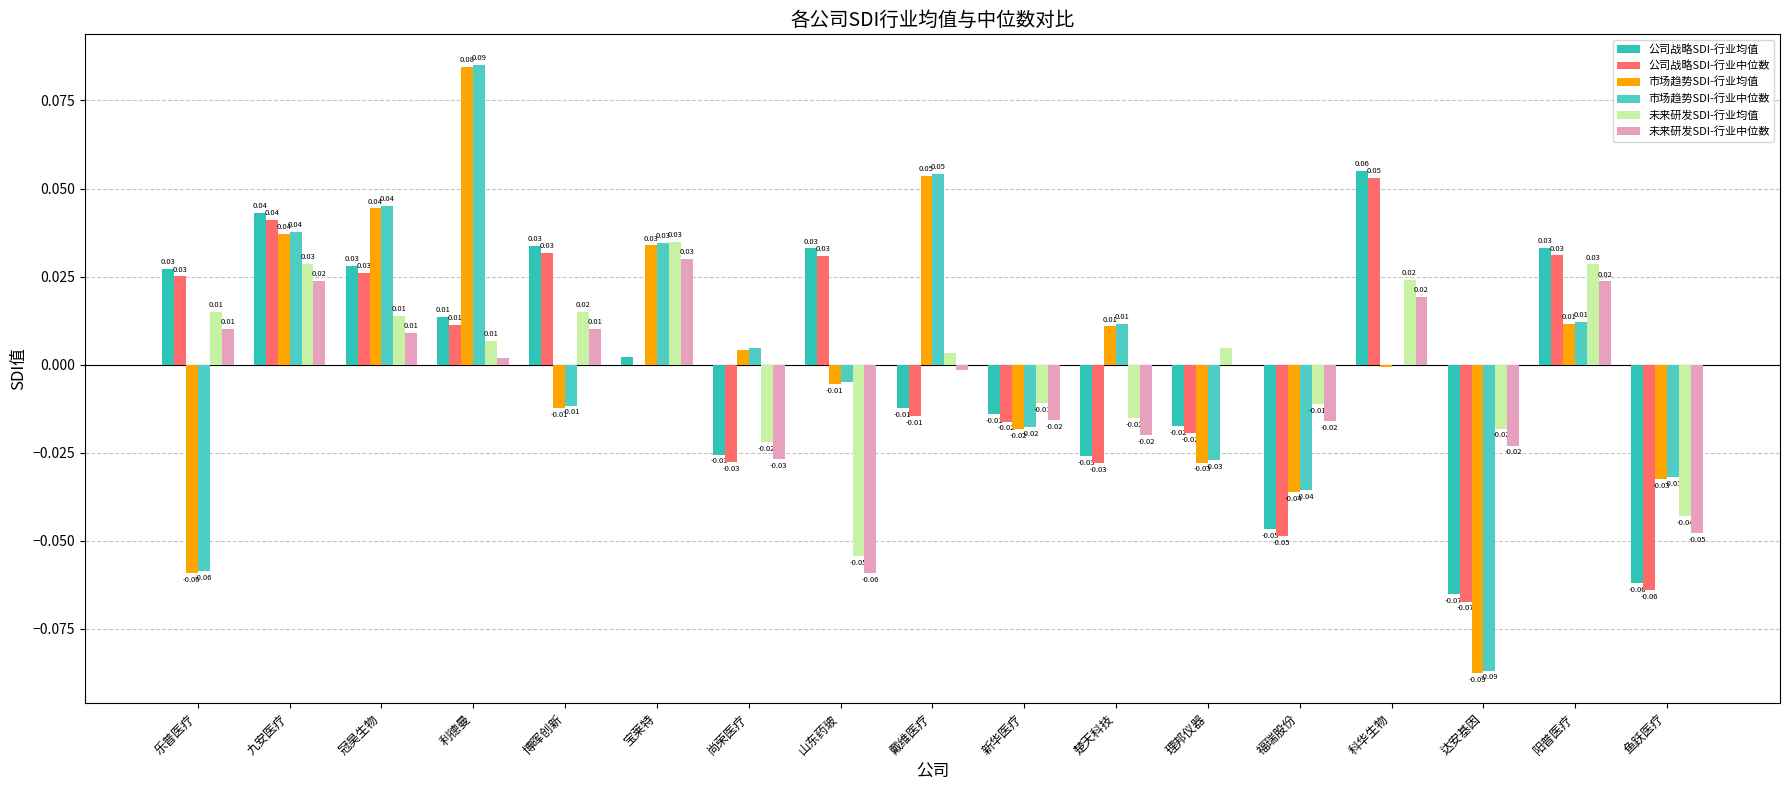

At which category does the chart reach its minimum across all series?

达安基因